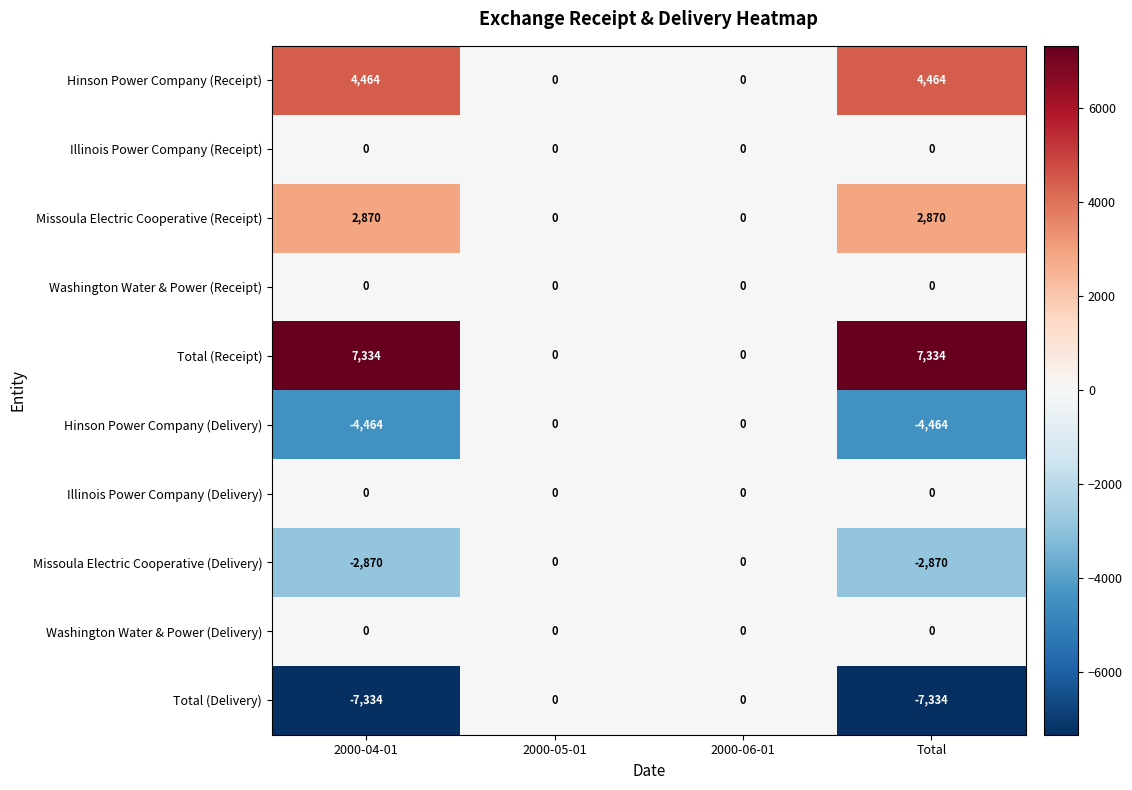

What is the sum of all Total (Receipt) values?

14668